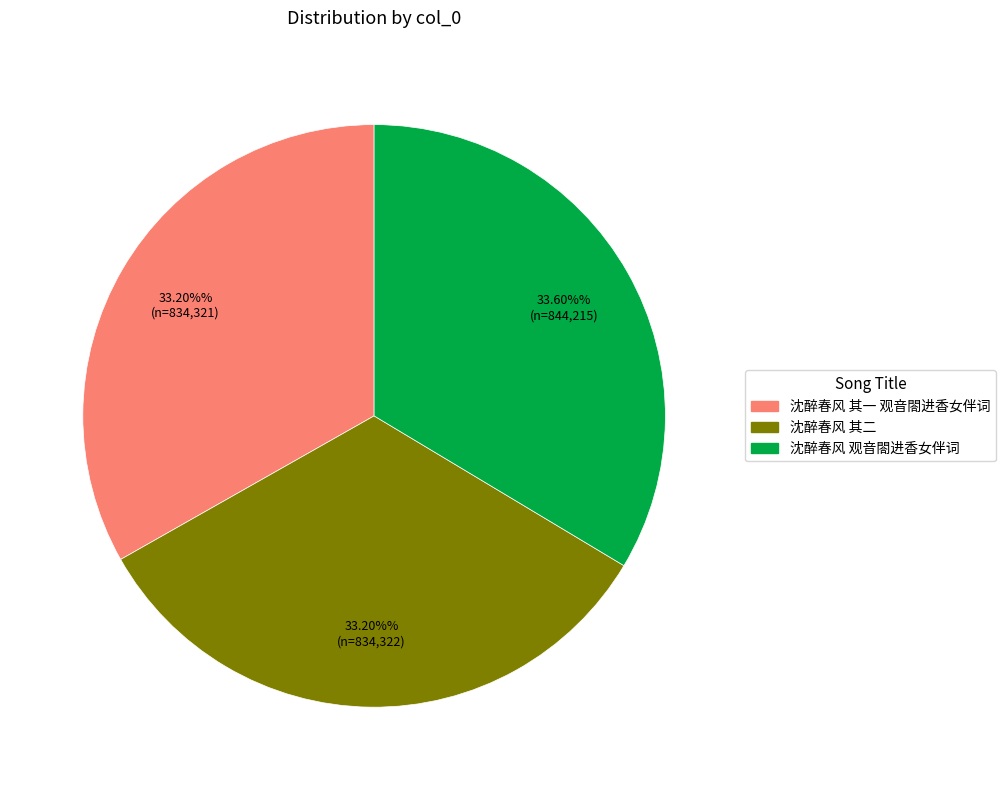

True or false: 沈醉春风 观音閤进香女伴词 accounts for 34% of the total.

True